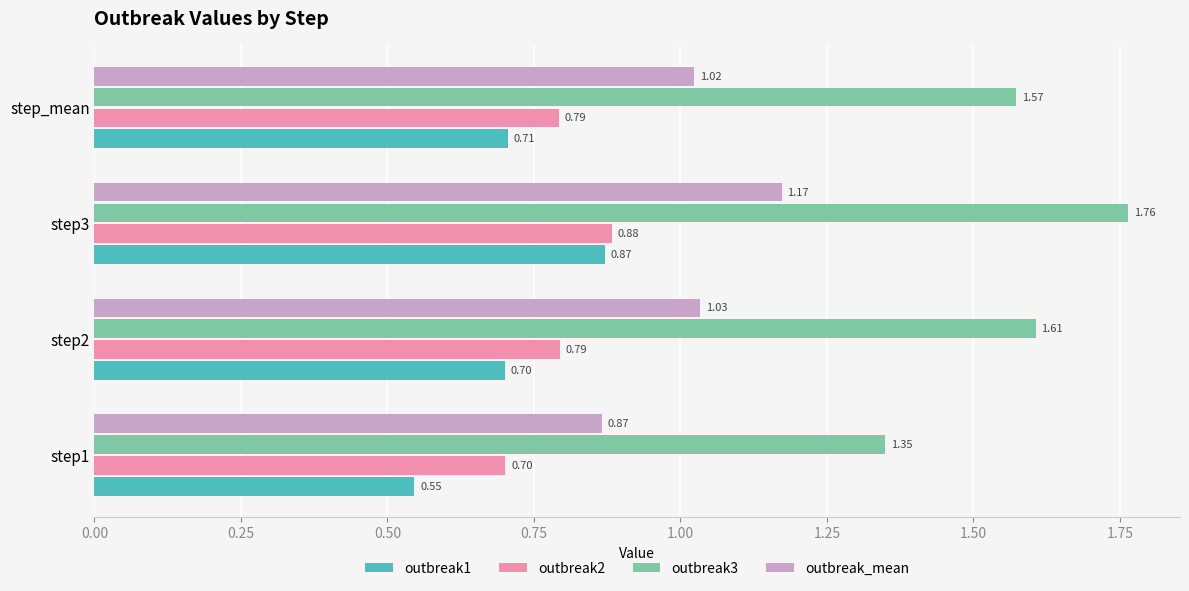

List the labels in order of outbreak1 value, smallest first.

step1, step2, step_mean, step3